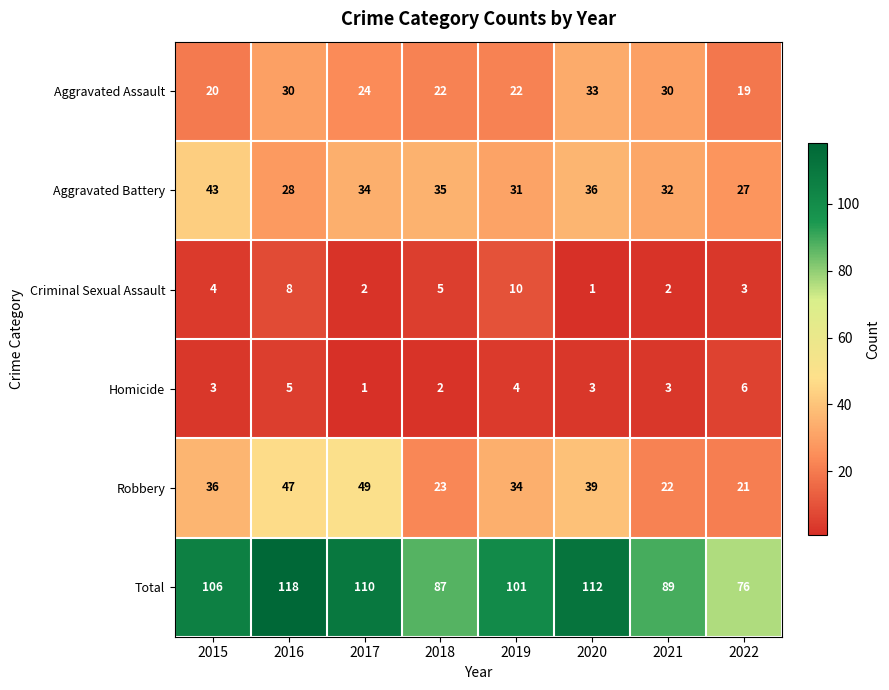

What is the sum of all Total values?

799